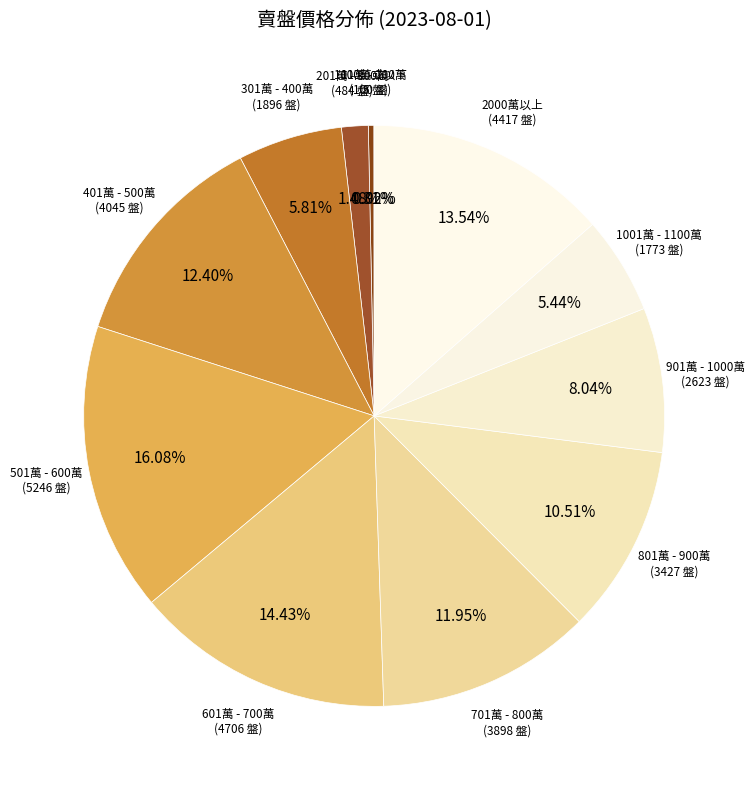

Do 701萬 - 800萬 and 2000萬以上 together represent more than half of the pie?

No